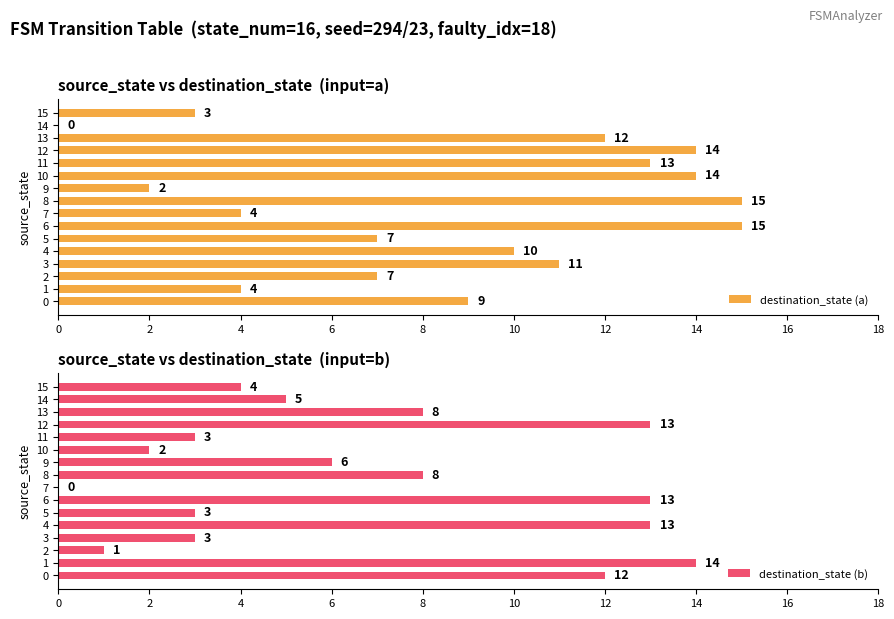

What is the maximum value for destination_state (a)?

15